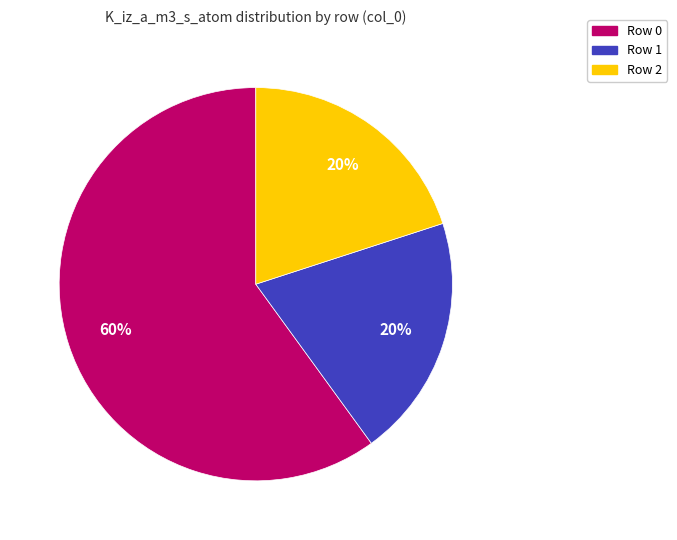

To the nearest percent, what is the average slice percentage?

33%